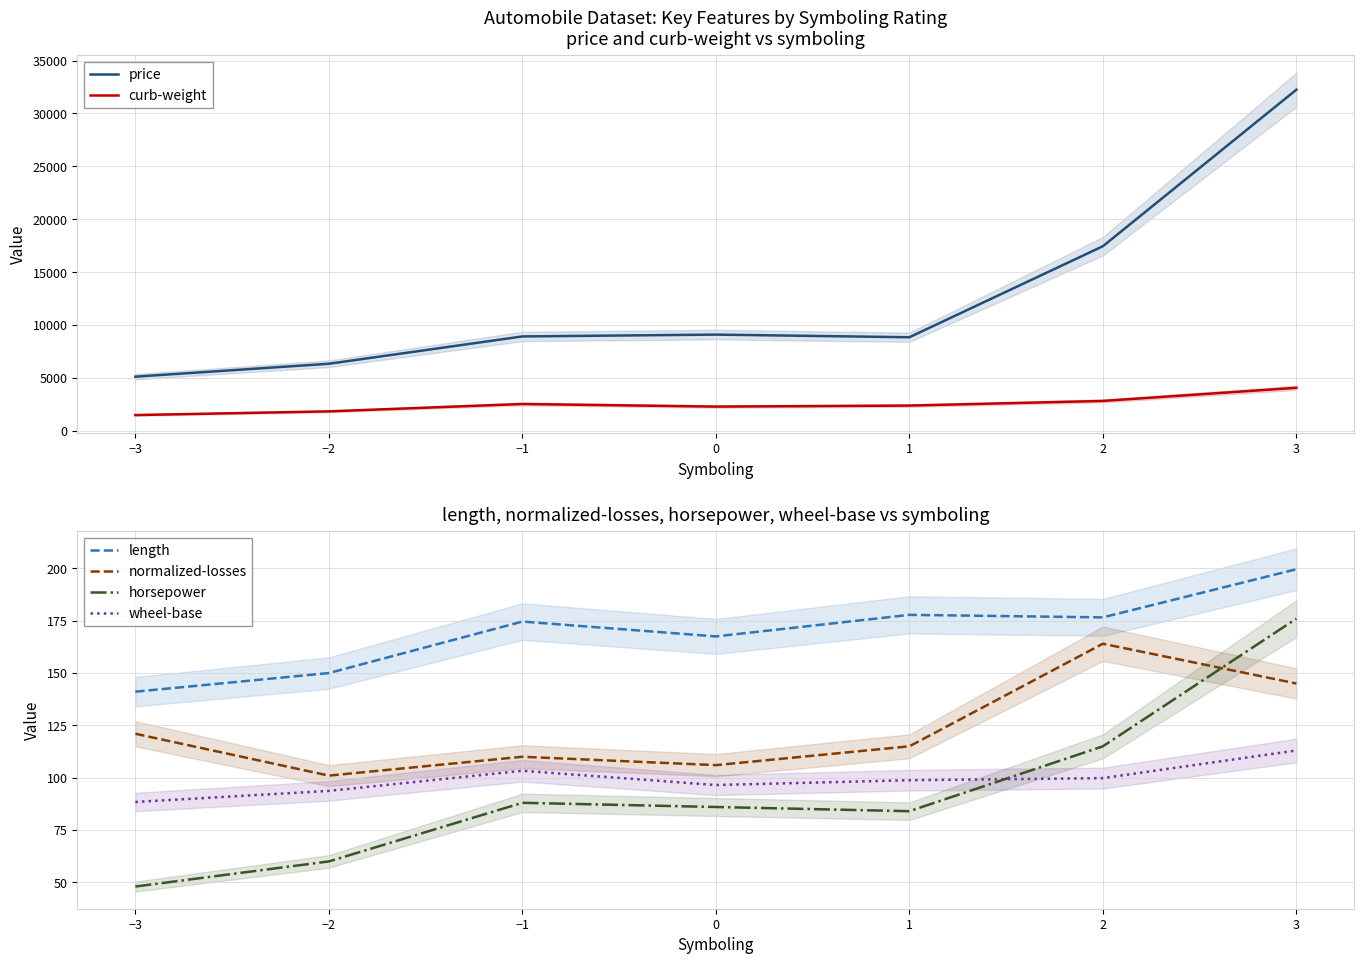

At which label does price reach its peak?

3